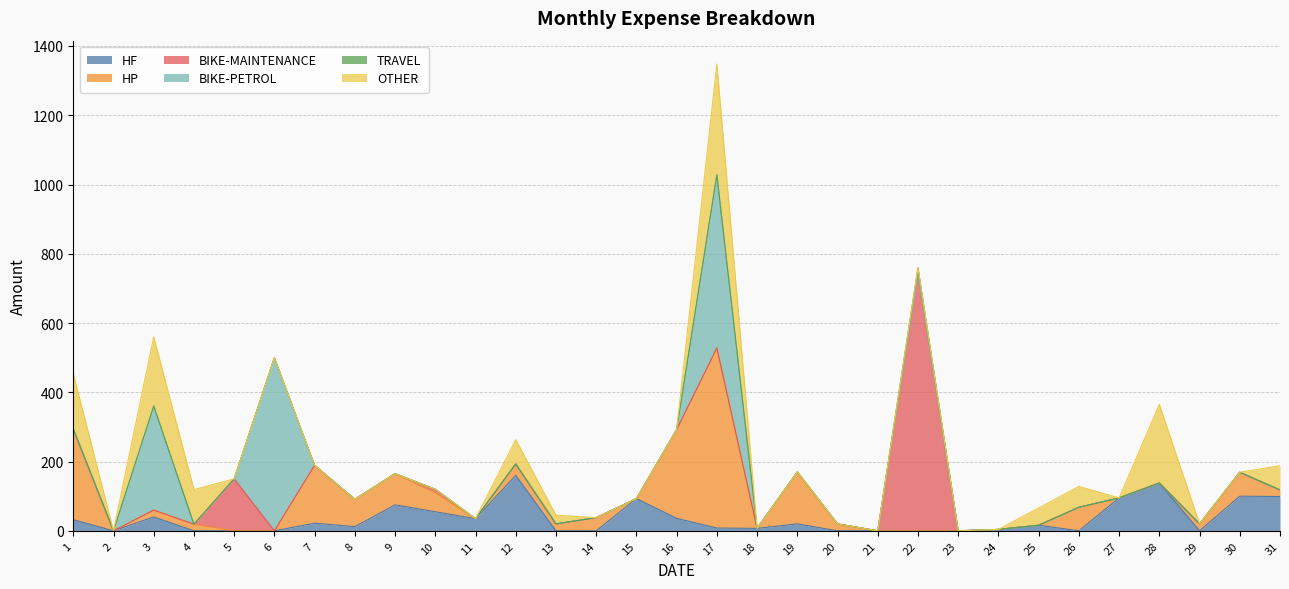

True or false: BIKE-PETROL and HP intersect in this chart.

True